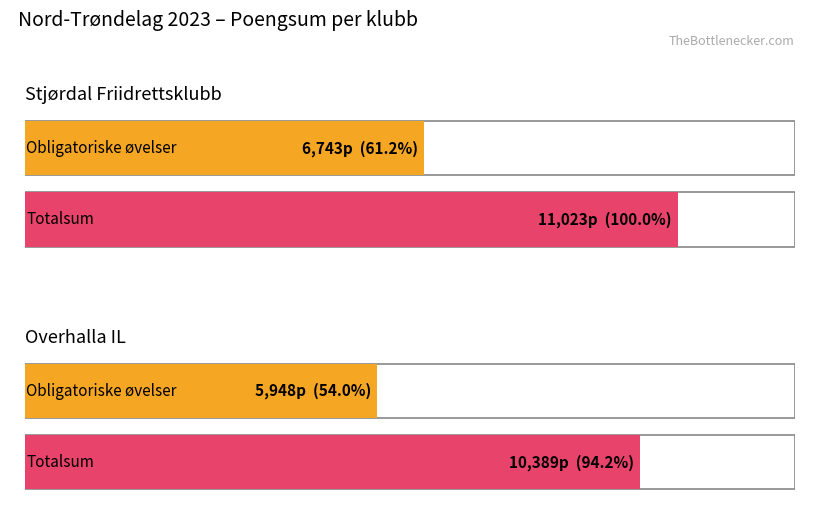

What is the value of the Totalsum bar at the 2nd from the left?

10389